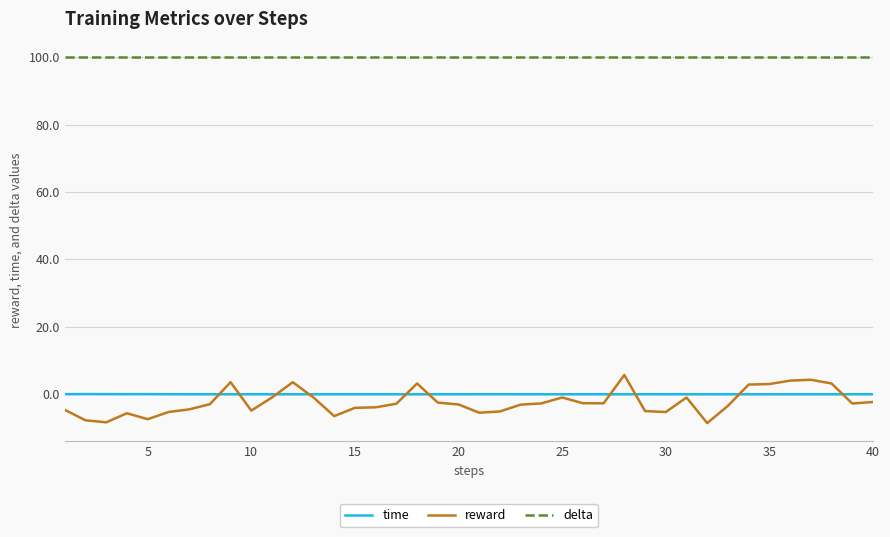

True or false: delta and reward intersect in this chart.

False